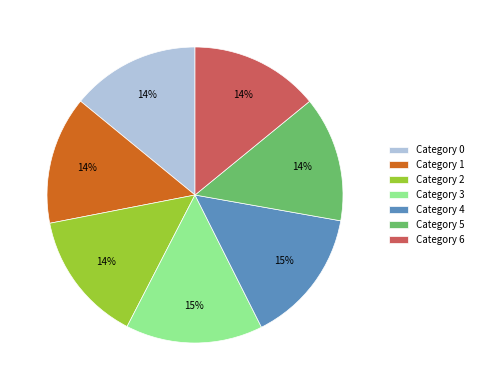

How many segments does this pie chart have?

7